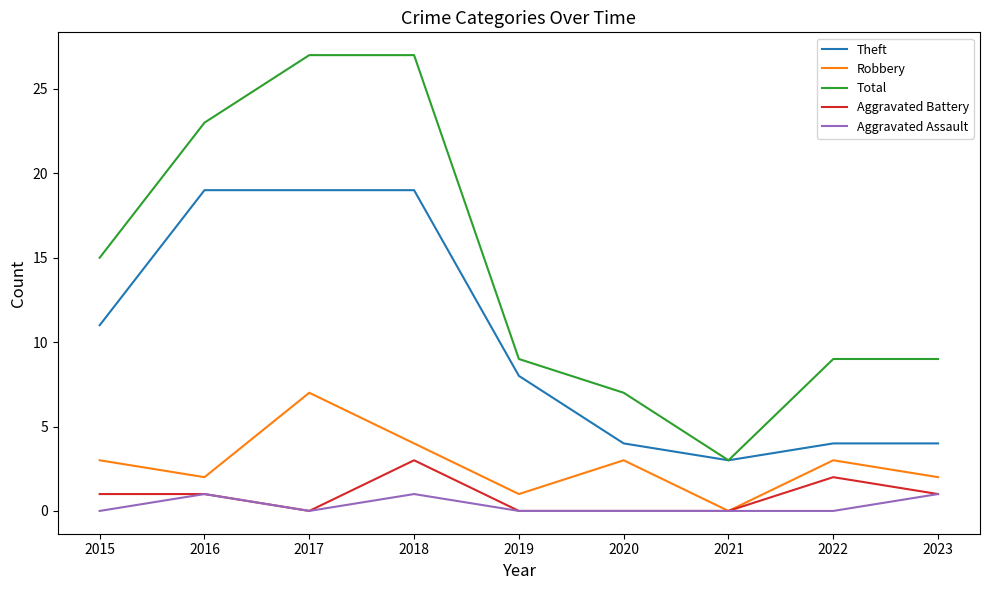

Which category has the lowest value in the Theft series?

2021